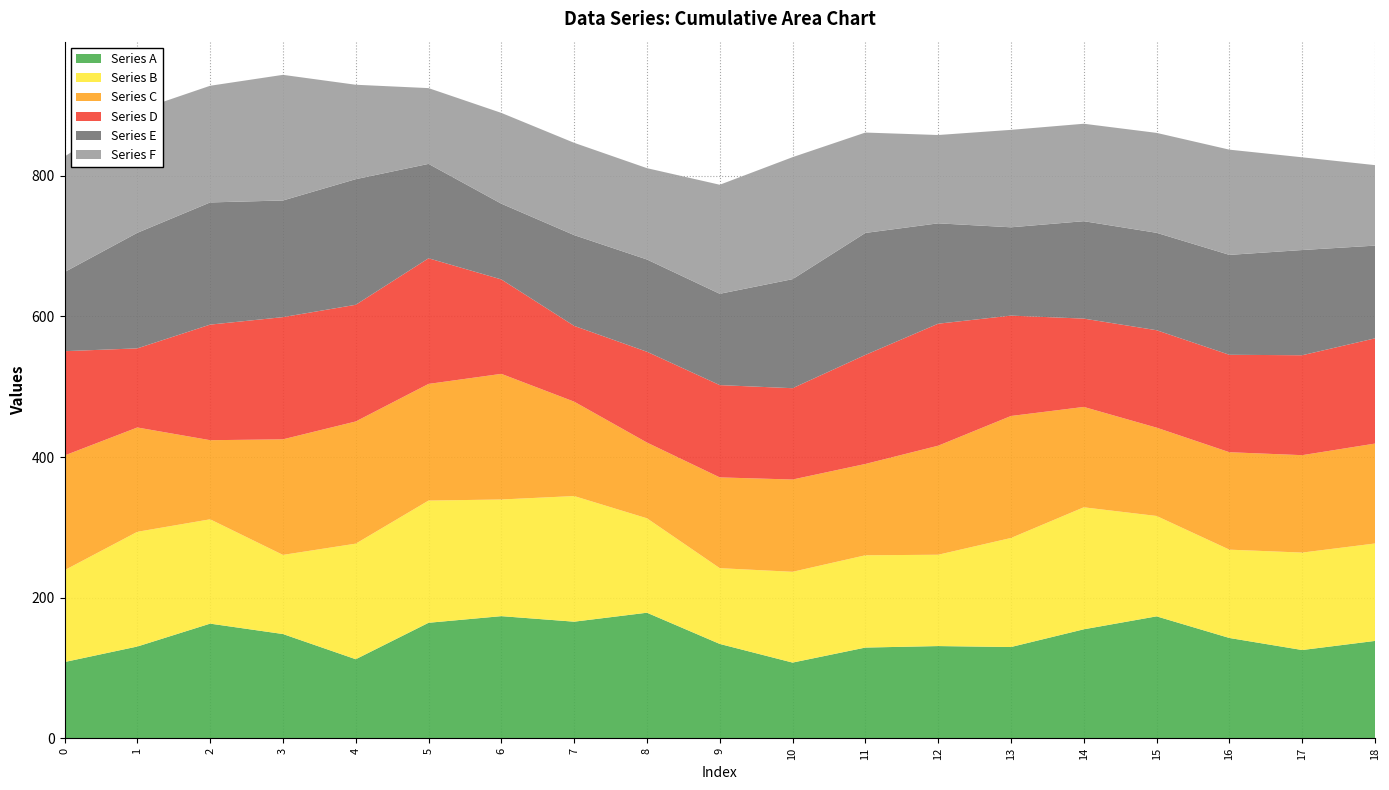

Reading left to right, list all the values displayed in this chart.

Series A: 108.5	130.6	163.1	148.3	112.5	164.3	173.8	165.9	178.6	134.3	107.7	129.1	131.2	129.9	155.1	173.5	142.7	125.6	138.5
Series B: 130.6	163.1	148.3	112.5	164.3	173.8	165.9	178.6	134.3	107.7	129.1	131.2	129.9	155.1	173.5	142.7	125.6	138.5	138.5
Series C: 163.1	148.3	112.5	164.3	173.8	165.9	178.6	134.3	107.7	129.1	131.2	129.9	155.1	173.5	142.7	125.6	138.5	138.5	142.1
Series D: 148.3	112.5	164.3	173.8	165.9	178.6	134.3	107.7	129.1	131.2	129.9	155.1	173.5	142.7	125.6	138.5	138.5	142.1	149.6
Series E: 112.5	164.3	173.8	165.9	178.6	134.3	107.7	129.1	131.2	129.9	155.1	173.5	142.7	125.6	138.5	138.5	142.1	149.6	131.8
Series F: 164.3	173.8	165.9	178.6	134.3	107.7	129.1	131.2	129.9	155.1	173.5	142.7	125.6	138.5	138.5	142.1	149.6	131.8	114.5